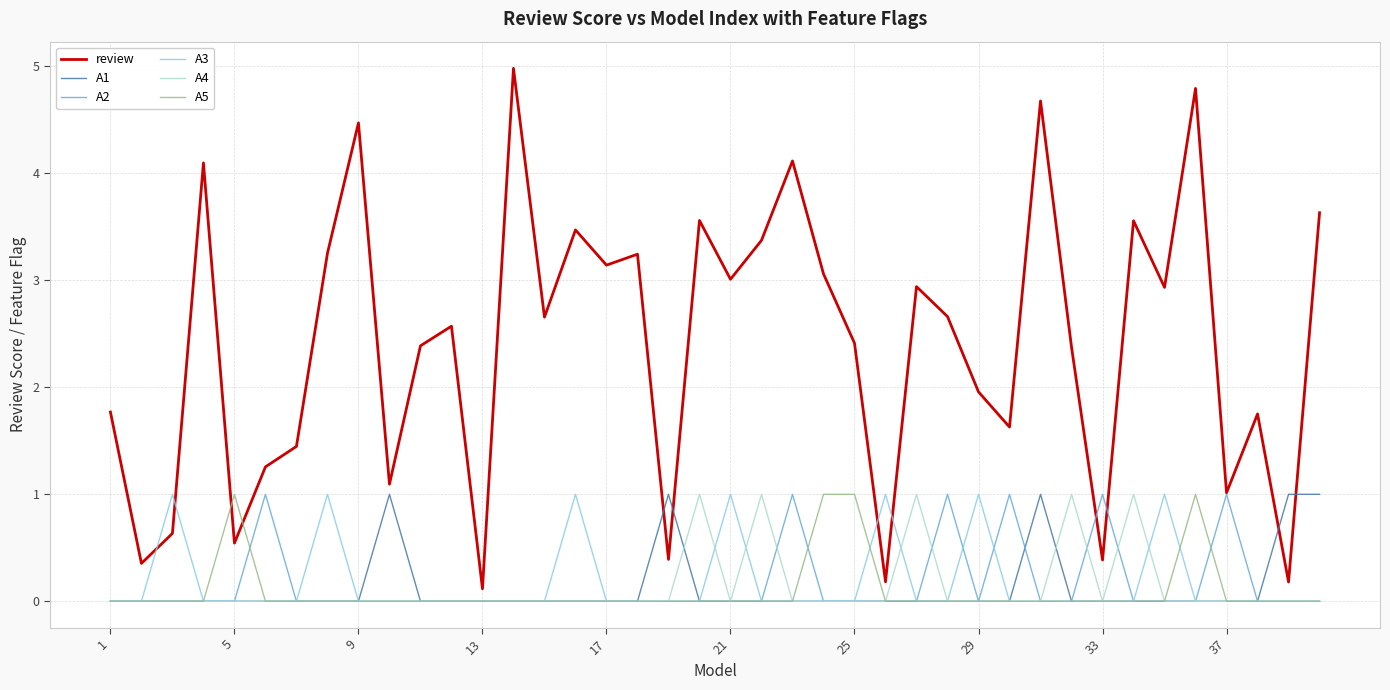

Which series has the widest spread of values?

review